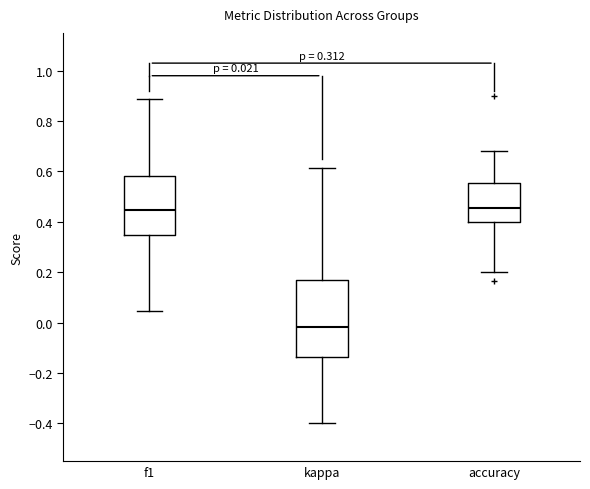

Which box is the tallest, from its lower edge to its upper edge?

kappa